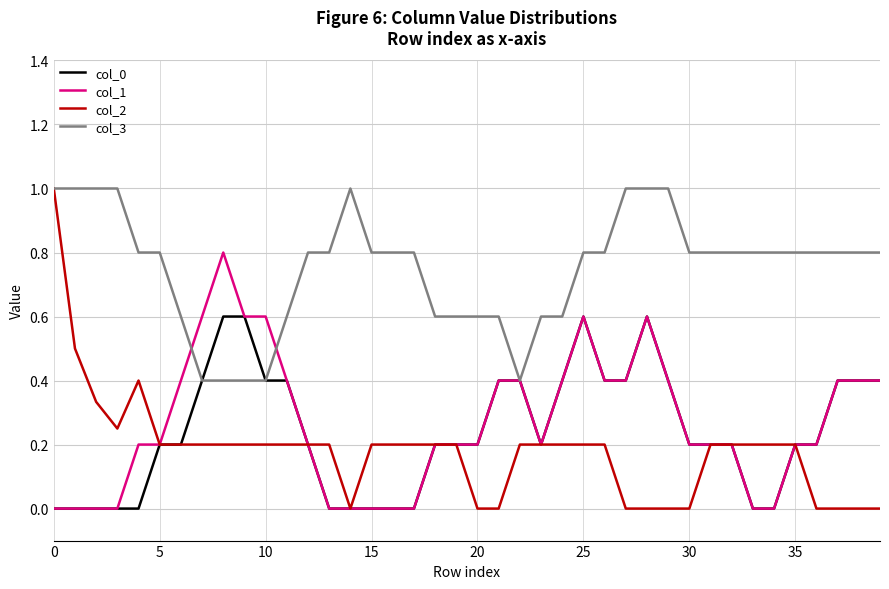

Which series has the largest total across all categories?

col_3